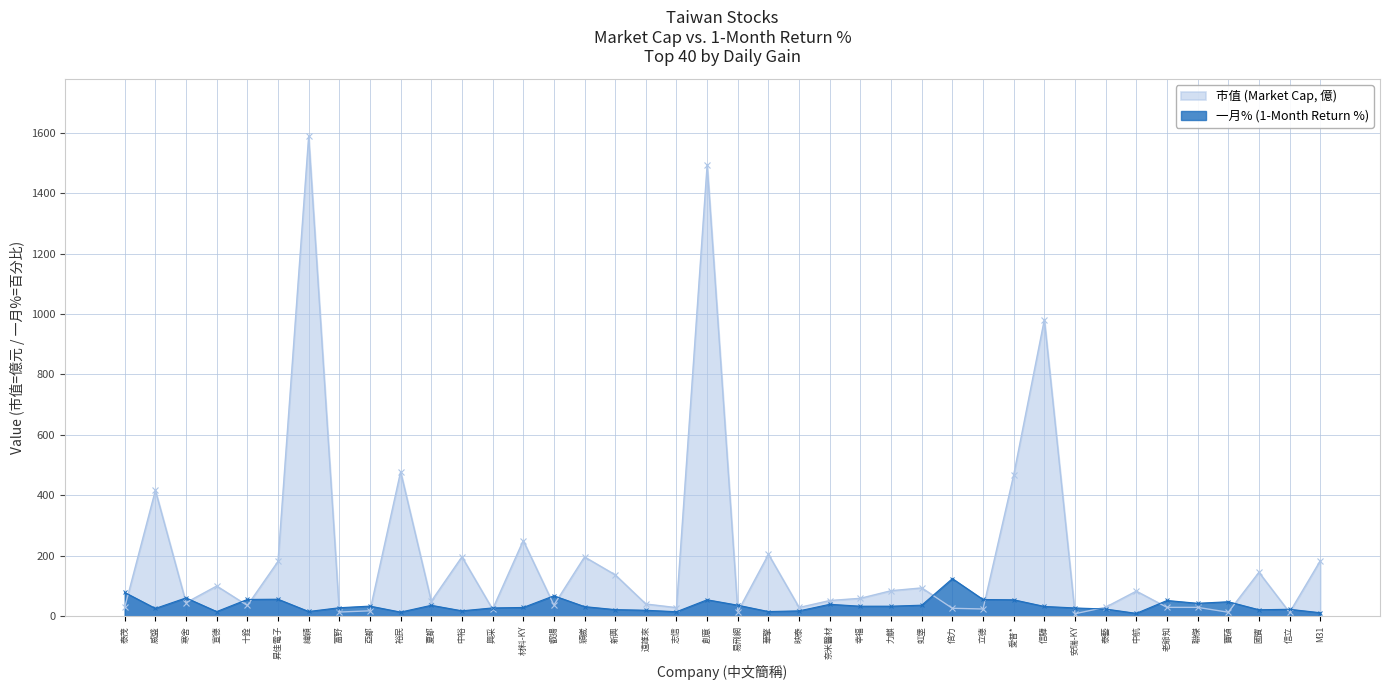

Reading left to right, transcribe all the data shown in this chart.

市值: 泰茂=29.4	威盛=416.5	寒舍=44.9	宣德=99.9	十銓=35.6	昇佳電子=181.2	緯穎=1587.5	富野=13.8	亞都=17.9	裕民=478.3	夏都=49.6	中裕=196.5	興采=23.1	材料-KY=250.4	叡揚=36.8	穎崴=196.2	新興=137.0	遠雄來=40.4	志信=28.4	創意=1494.2	易飛網=15.3	華擎=204.9	映泰=28.9	奈米醫材=51.9	幸福=59.3	力麒=84.4	虹堡=93.7	倍力=26.2	立德=23.9	愛普*=467.7	信驊=981.5	安瑞-KY=8.2	泰藝=29.9	中航=83.0	老爺知=29.3	聯傑=29.3	寶碩=13.2	國賓=145.3	信立=12.5	M31=183.3
一月%: 泰茂=78.7	威盛=25.8	寒舍=60.7	宣德=15.4	十銓=55.6	昇佳電子=56.3	緯穎=15.7	富野=28.1	亞都=33.5	裕民=13.7	夏都=36.1	中裕=17.9	興采=27.5	材料-KY=29.0	叡揚=67.6	穎崴=31.8	新興=21.9	遠雄來=19.8	志信=14.9	創意=54.4	易飛網=36.5	華擎=15.5	映泰=17.8	奈米醫材=39.5	幸福=33.2	力麒=33.2	虹堡=36.6	倍力=124.5	立德=55.4	愛普*=54.4	信驊=32.4	安瑞-KY=27.4	泰藝=23.8	中航=9.5	老爺知=52.1	聯傑=42.8	寶碩=47.9	國賓=21.5	信立=23.0	M31=11.6